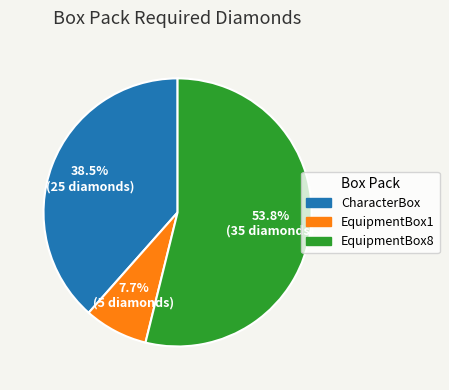

Which category has the biggest portion of the pie?

EquipmentBox8